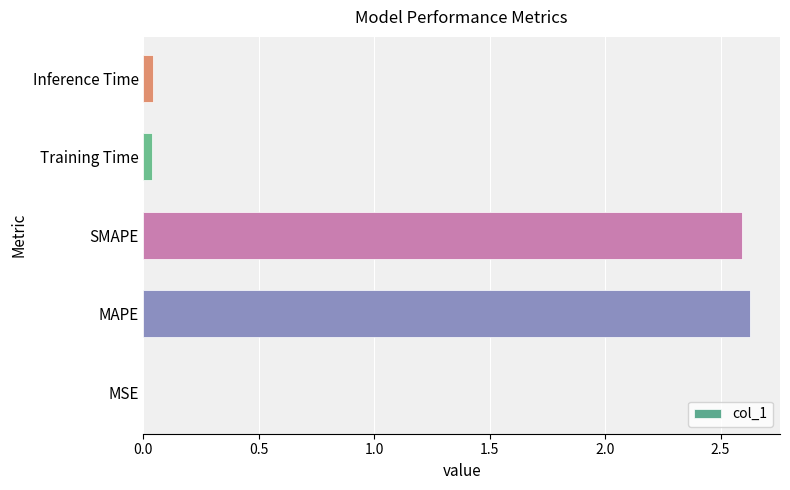

Approximately how many times larger is the value at SMAPE compared to MAPE?

1.0